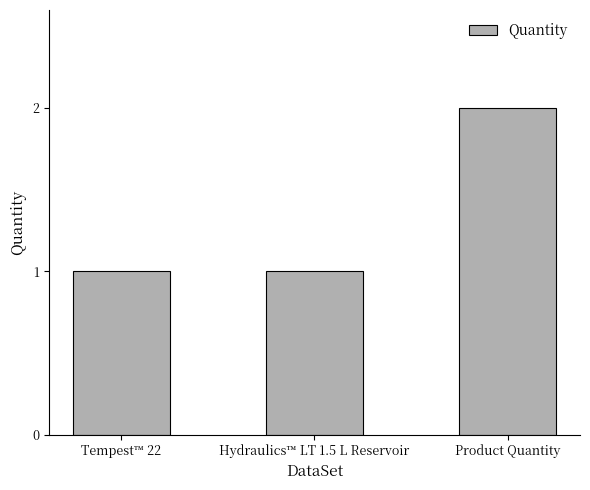

Reading left to right, extract all data points from this chart.

Tempest™ 22=1	Hydraulics™ LT 1.5 L Reservoir=1	Product Quantity=2